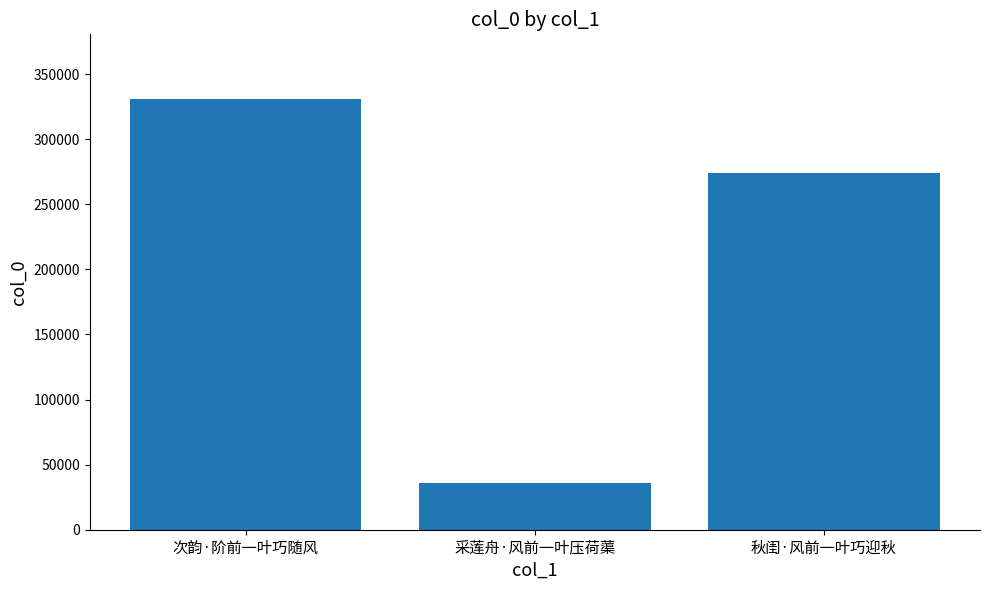

Is it true that the value at 次韵·阶前一叶巧随风 is 330938?

True